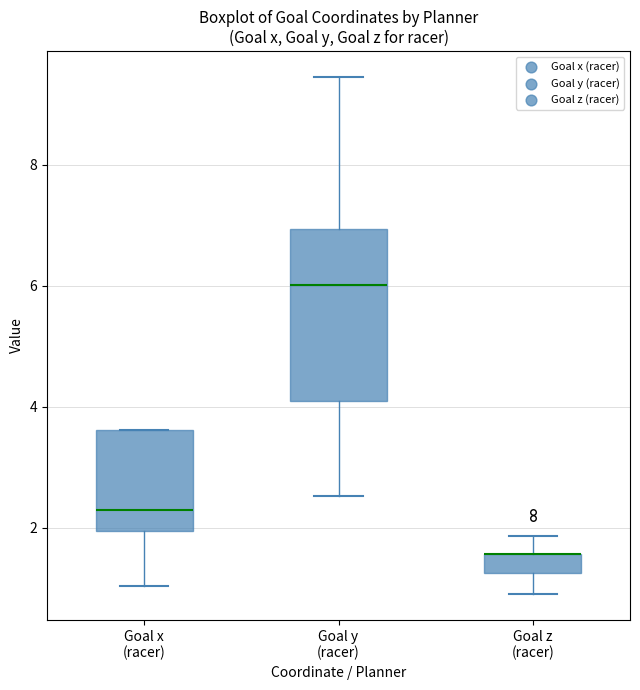

Where is the upper edge of the box for Goal x (racer) on the y-axis? The values are not printed on the chart, so give them approximately, as read against the axis.

3.6